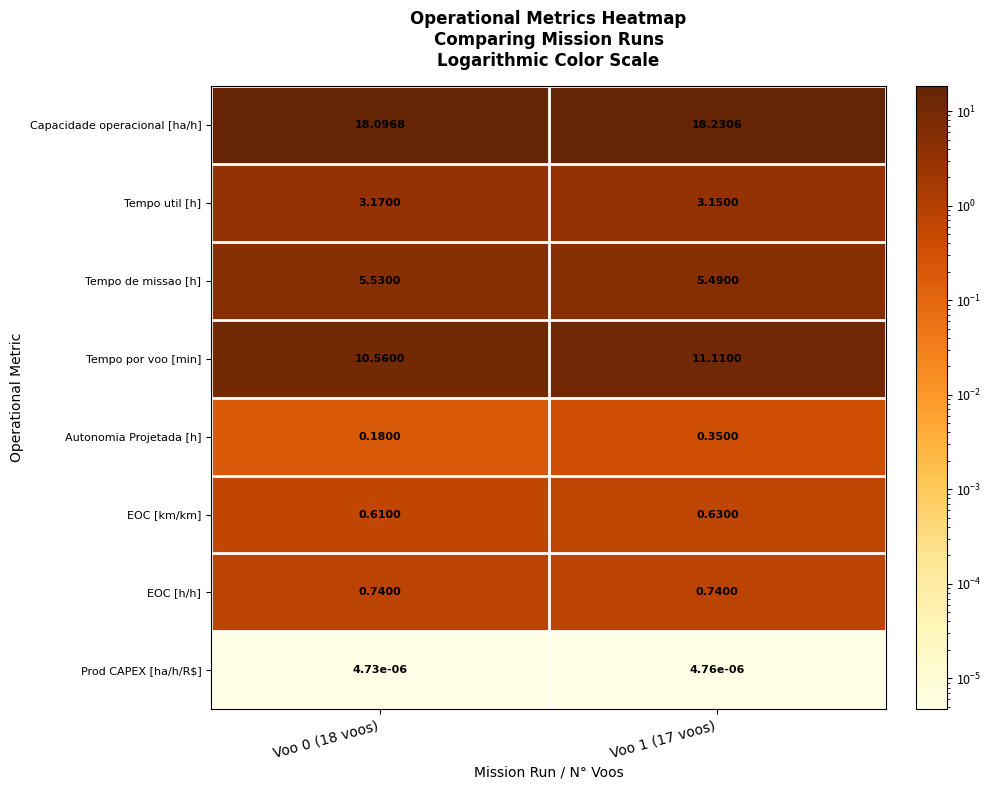

Which series has the widest spread of values?

Tempo por voo [min]